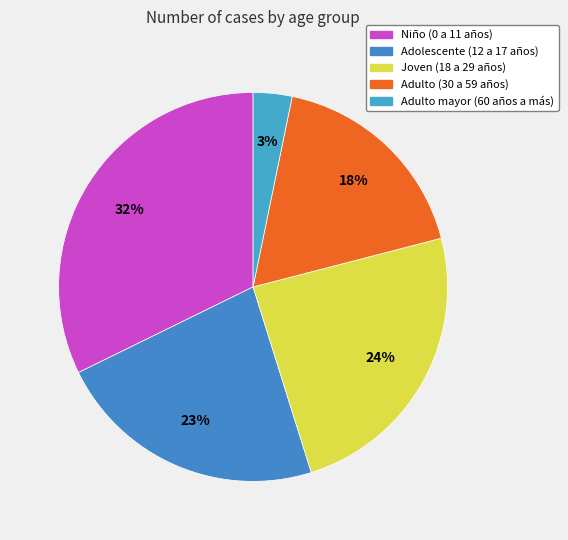

How many slices are in this pie chart?

5